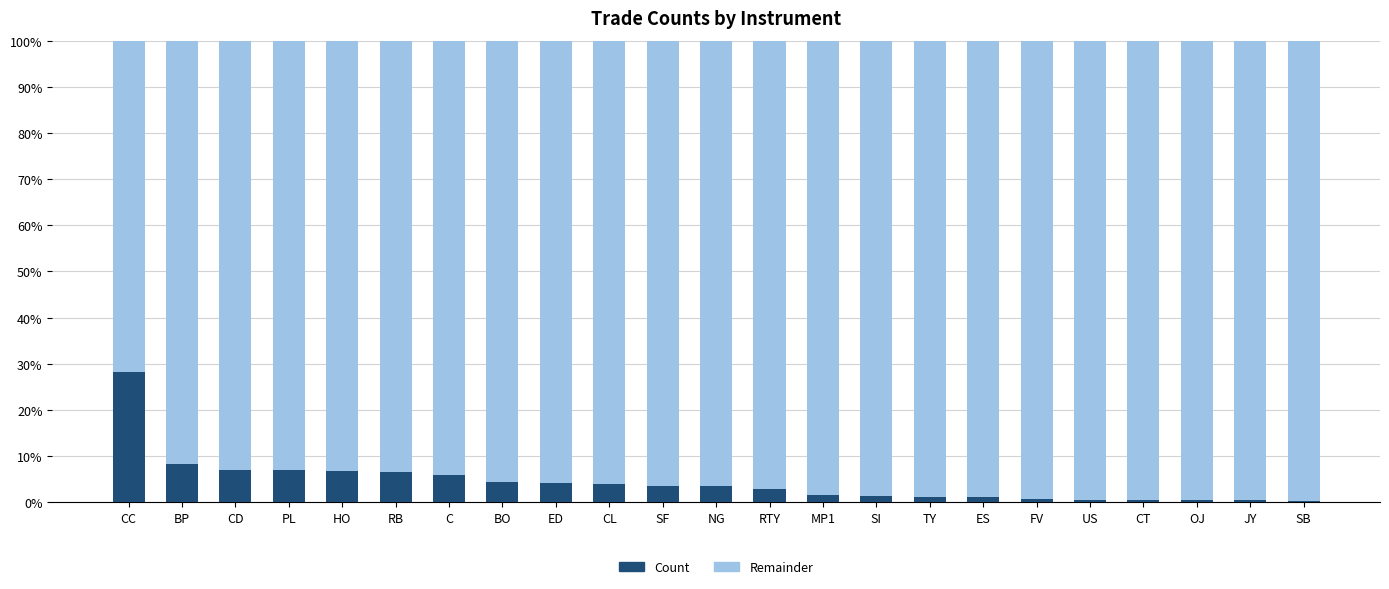

What value does the Count series have at RB?

6.5